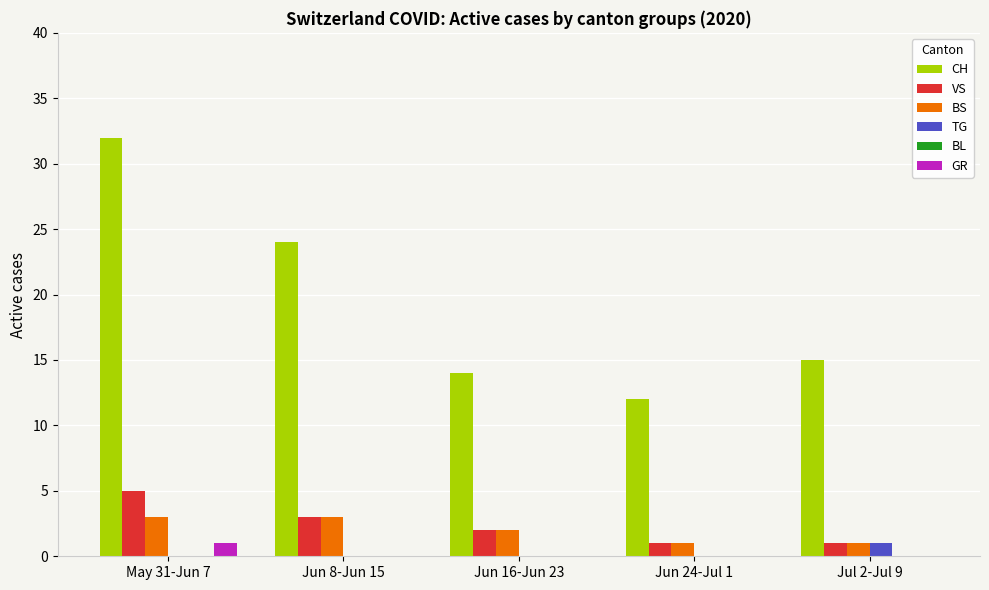

The value of VS at Jun 16-Jun 23 is 2. True or false?

True